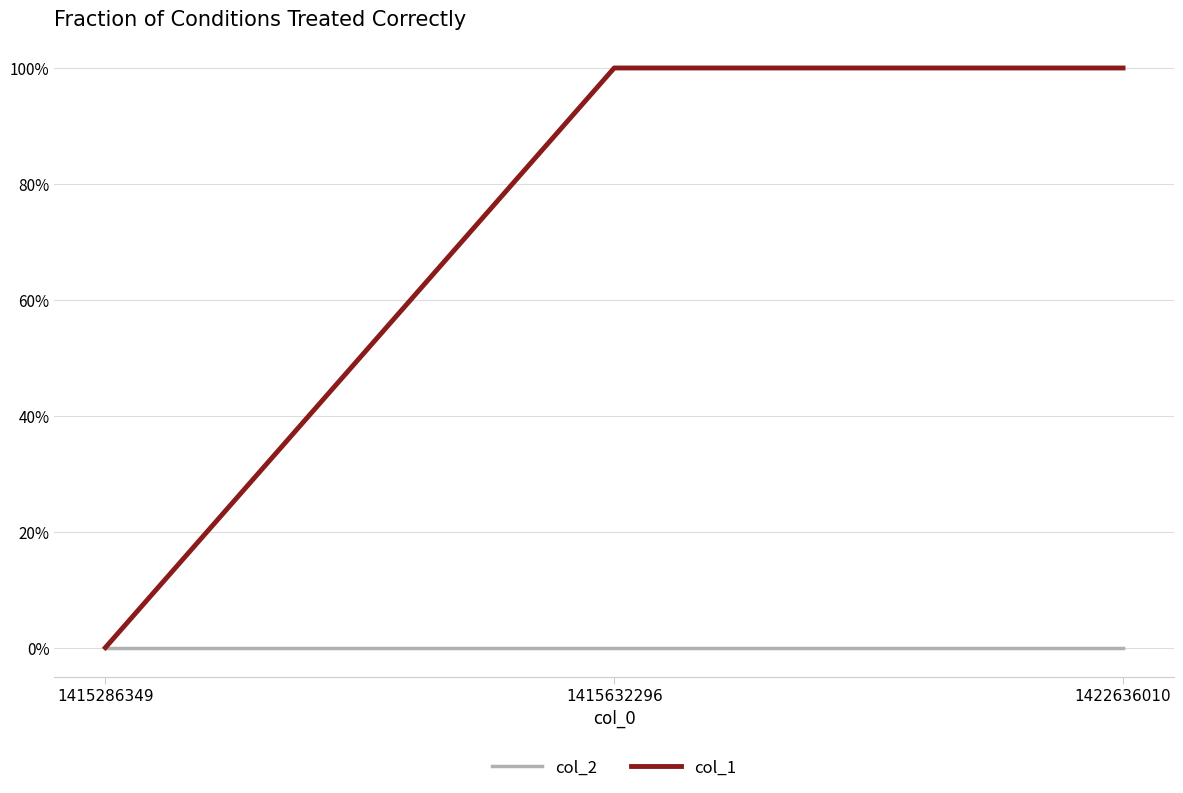

What is the sum of the col_1 values at 1415632296 and 1422636010?

2